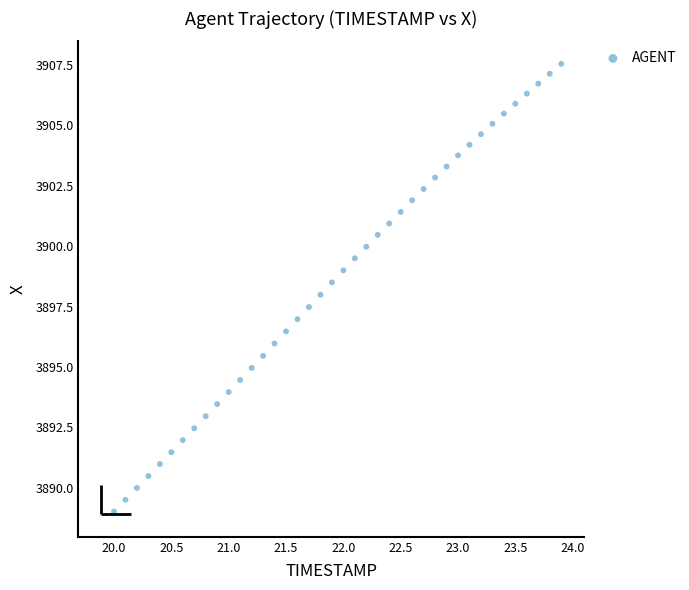

What is the range of Y values (max minus min)?

18.5